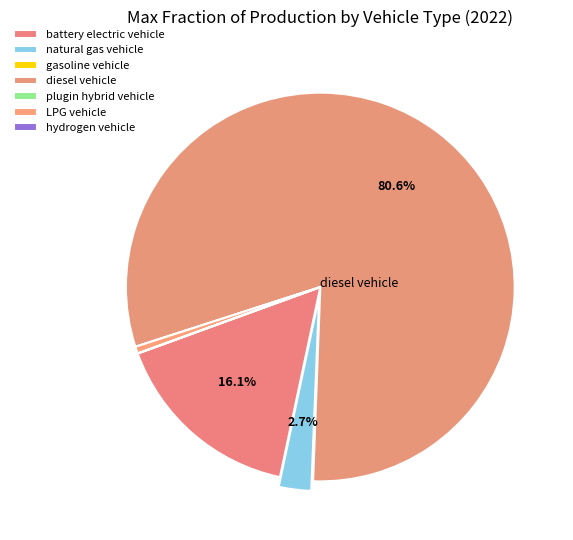

To the nearest percent, what is the difference between the diesel vehicle and battery electric vehicle slice percentages?

64%